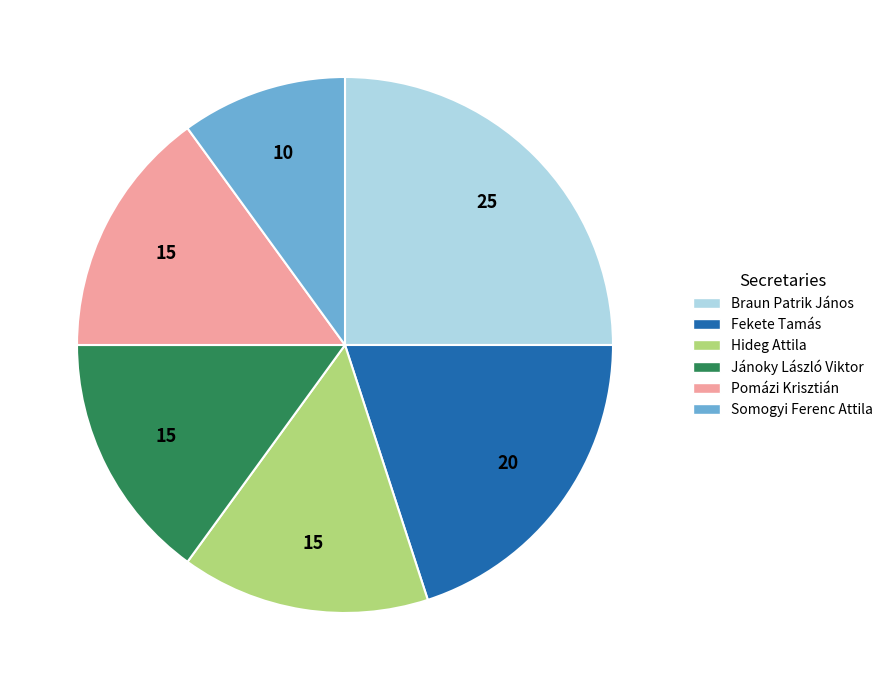

Combined, do Braun Patrik János and Fekete Tamás account for over 50%?

No